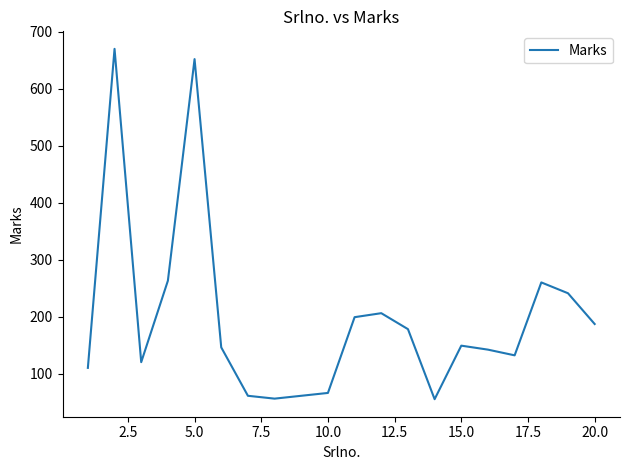

What is the greatest value displayed?

670